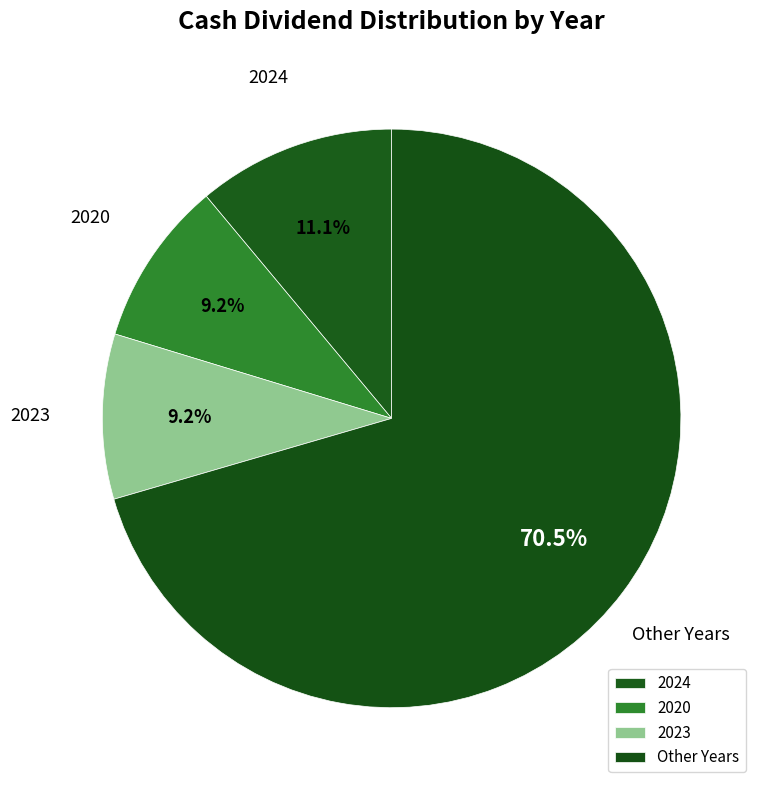

Count the number of slices in the pie.

4